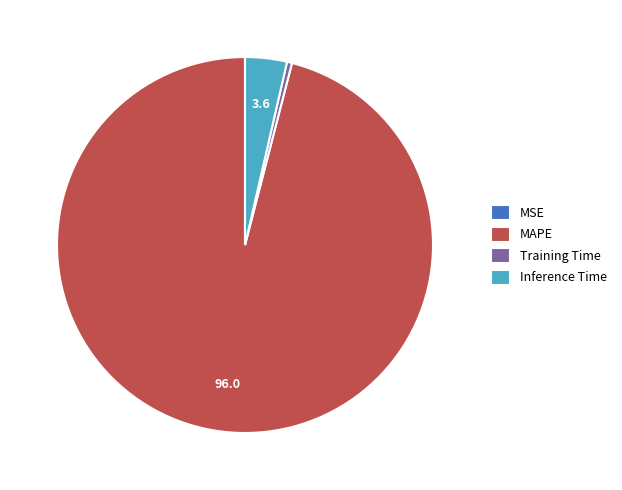

Is the sum of MAPE and Training Time greater than half?

Yes